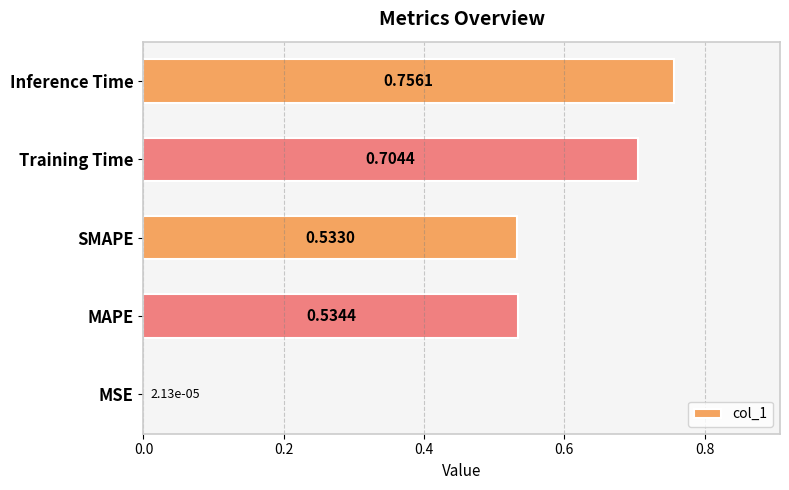

Are the bars grouped side by side (vs. stacked)?

No